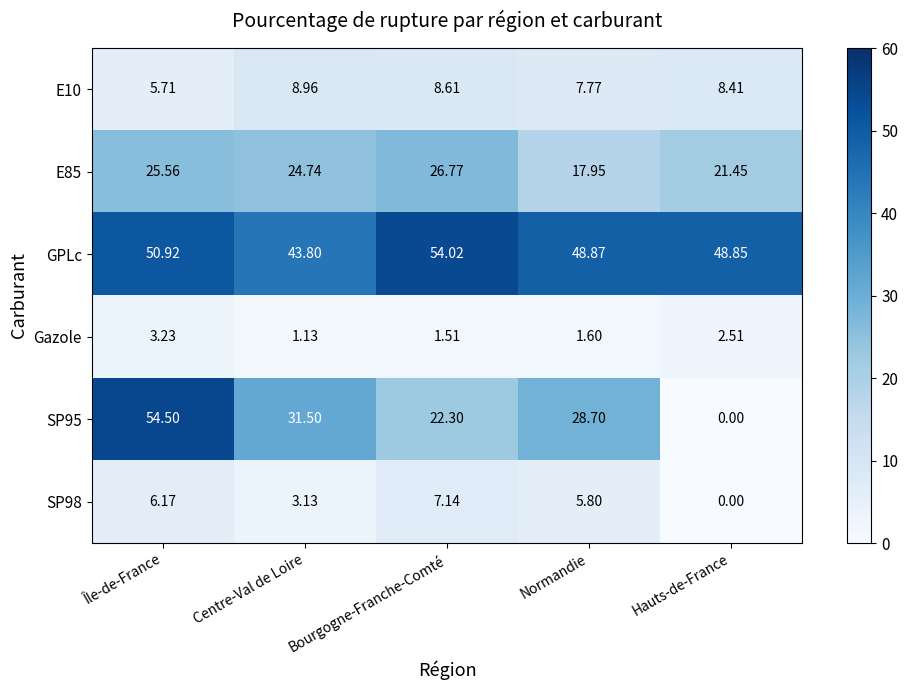

Is the value of SP98 at Île-de-France greater than the value of SP95 at Bourgogne-Franche-Comté?

No